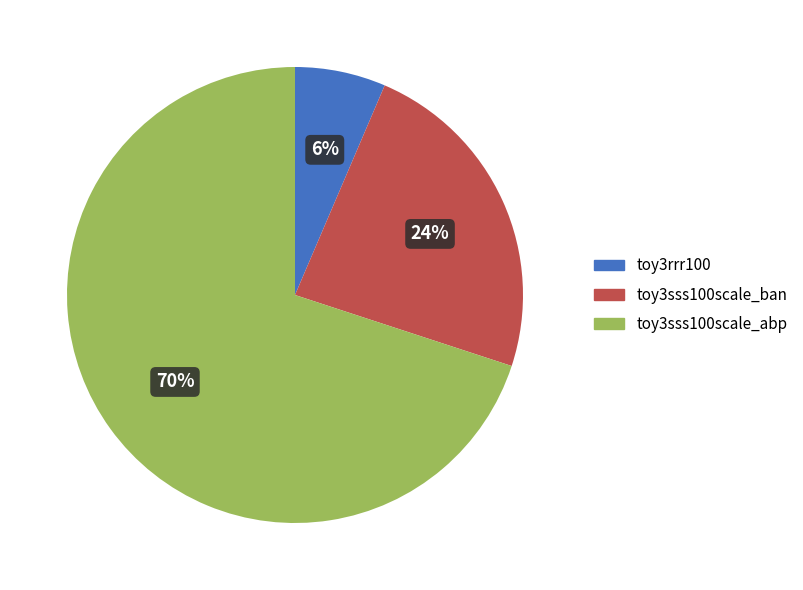

To the nearest percent, what is the combined percentage of toy3sss100scale_abp and toy3rrr100?

76%